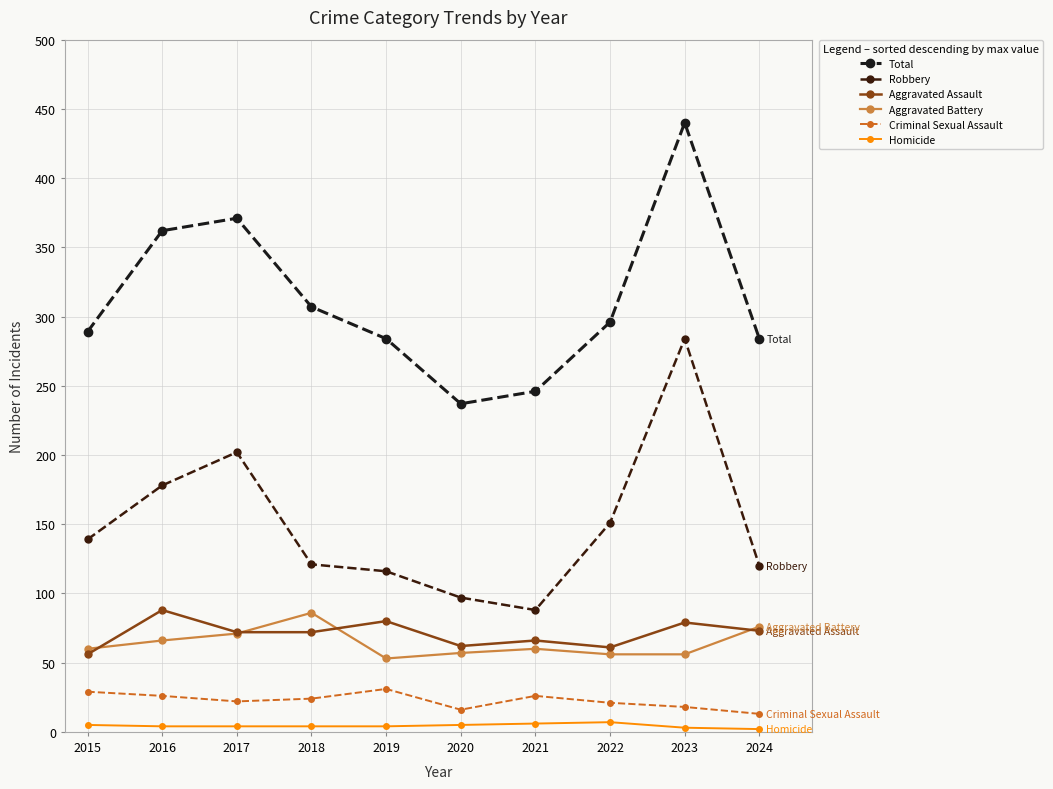

What is the value of the Criminal Sexual Assault point at the 4th from the left?

24